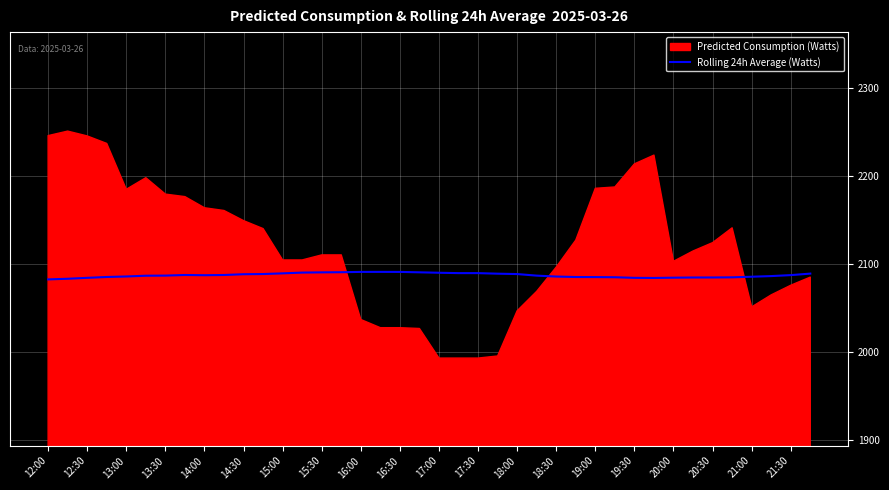

Is it true that Rolling 24h Average (Watts) equals 820.5 at 15:30?

False